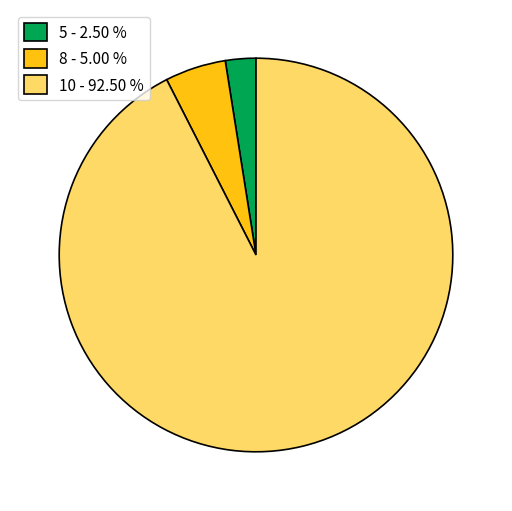

Do 5 - 2.50 % and 10 - 92.50 % together represent more than half of the pie?

Yes